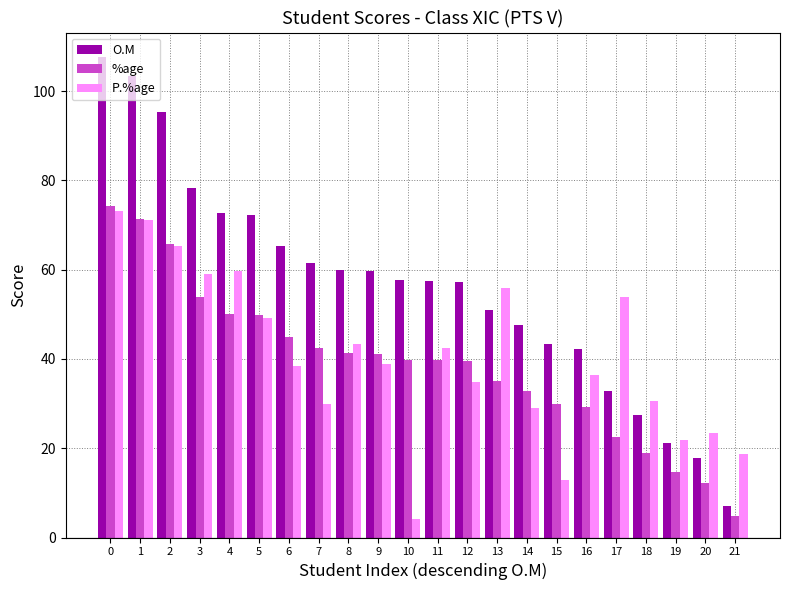

How many data points in %age are above 39?

13